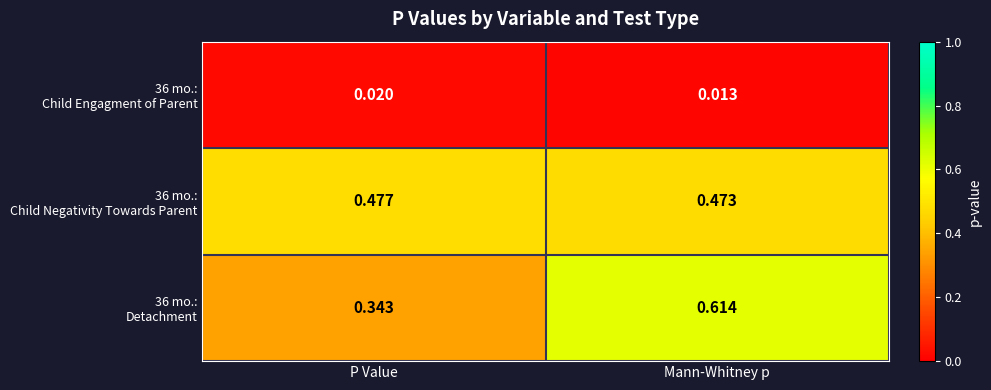

At which category does the chart reach its peak across all series?

Mann-Whitney p